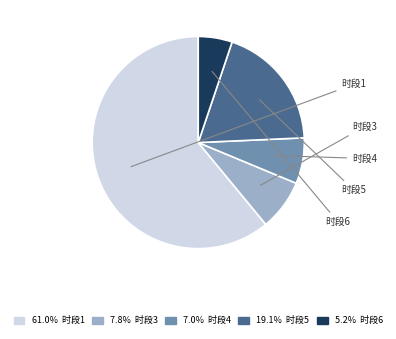

Is there a majority slice in this chart?

Yes